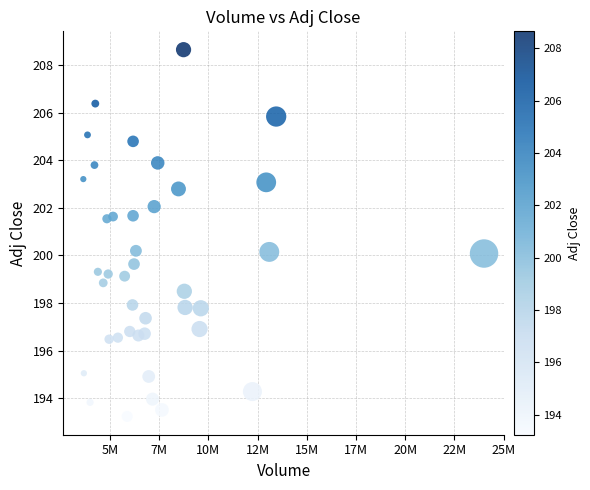

What is the range of Y values (max minus min)?

15.4